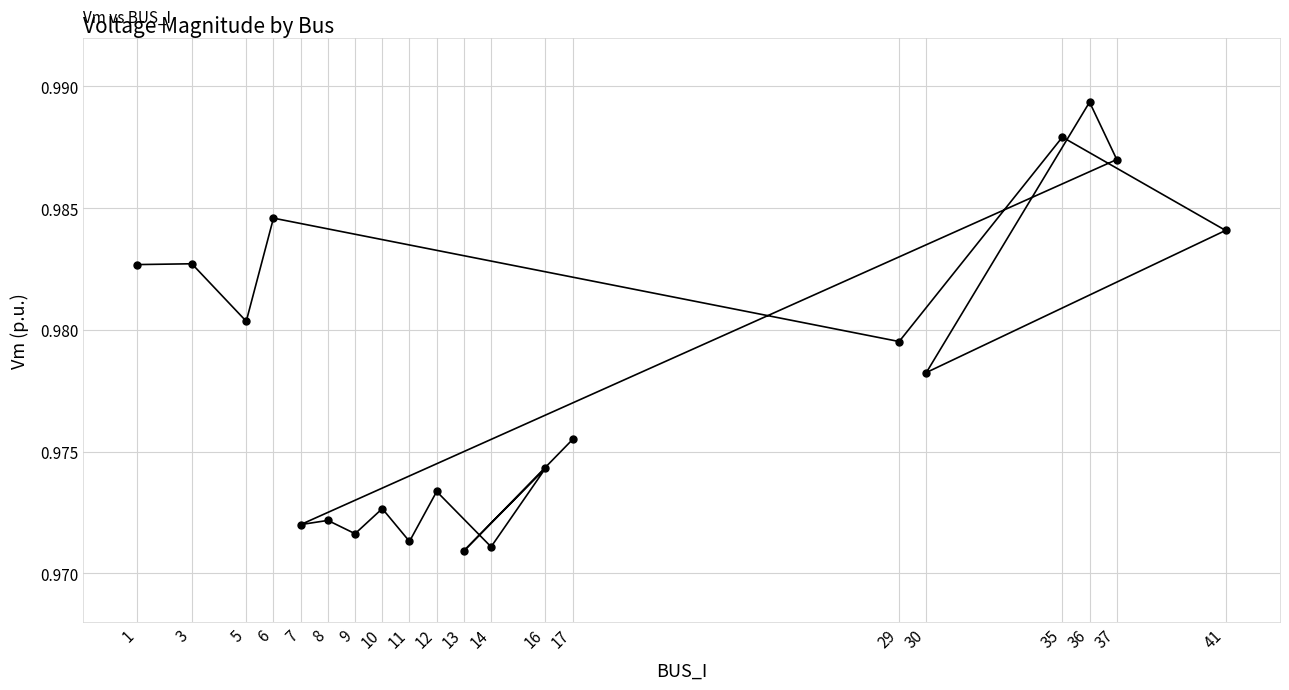

What is the smallest value displayed?

1.0